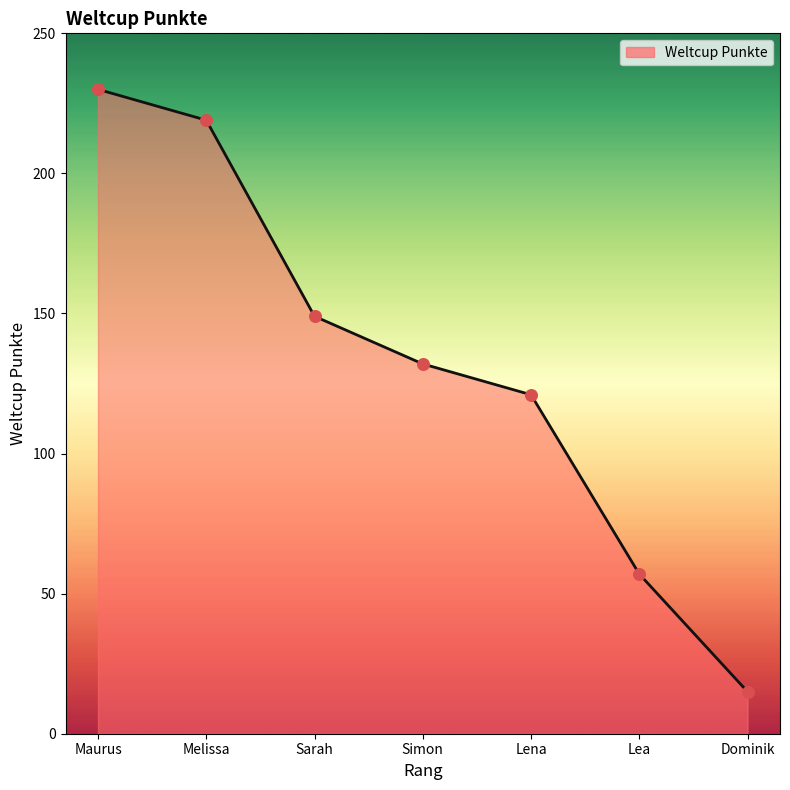

What is the change in value from Maurus to Melissa?

-11